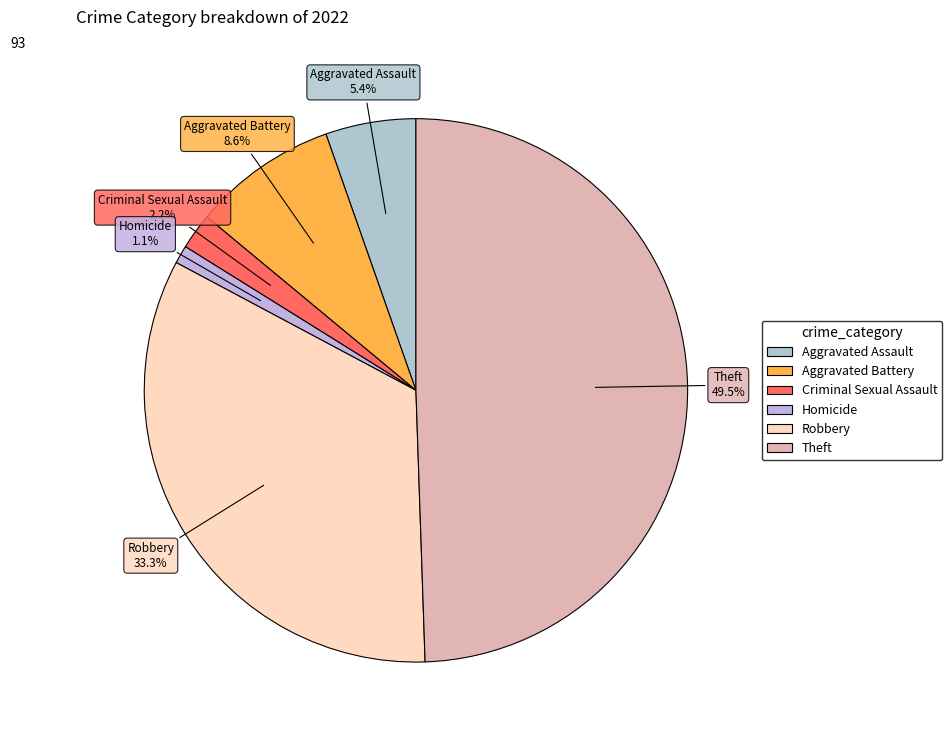

How many slices are in this pie chart?

6